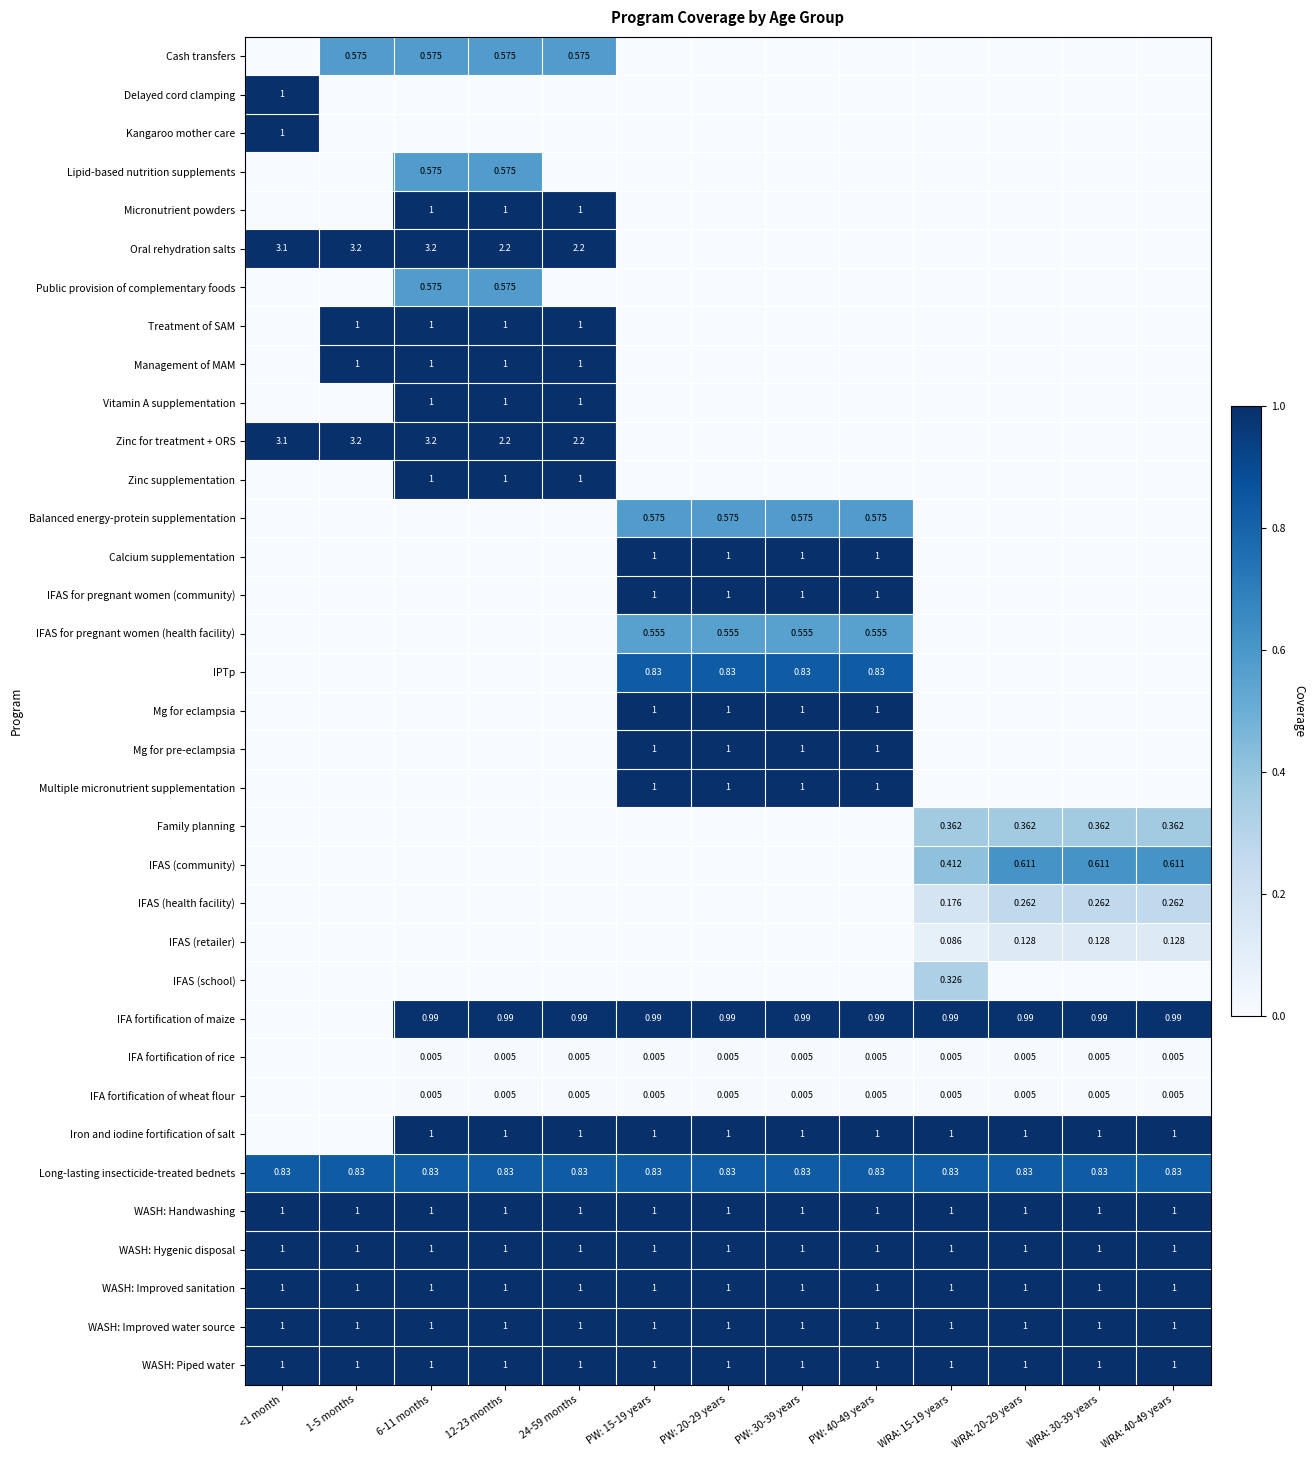

List the series in order of their peak value, lowest first.

IFA fortification of rice, IFA fortification of wheat flour, IFAS (retailer), IFAS (health facility), IFAS (school), Family planning, IFAS for pregnant women (health facility), Cash transfers, Lipid-based nutrition supplements, Public provision of complementary foods, Balanced energy-protein supplementation, IFAS (community), IPTp, Long-lasting insecticide-treated bednets, IFA fortification of maize, Delayed cord clamping, Kangaroo mother care, Micronutrient powders, Oral rehydration salts, Treatment of SAM, Management of MAM, Vitamin A supplementation, Zinc for treatment + ORS, Zinc supplementation, Calcium supplementation, IFAS for pregnant women (community), Mg for eclampsia, Mg for pre-eclampsia, Multiple micronutrient supplementation, Iron and iodine fortification of salt, WASH: Handwashing, WASH: Hygenic disposal, WASH: Improved sanitation, WASH: Improved water source, WASH: Piped water